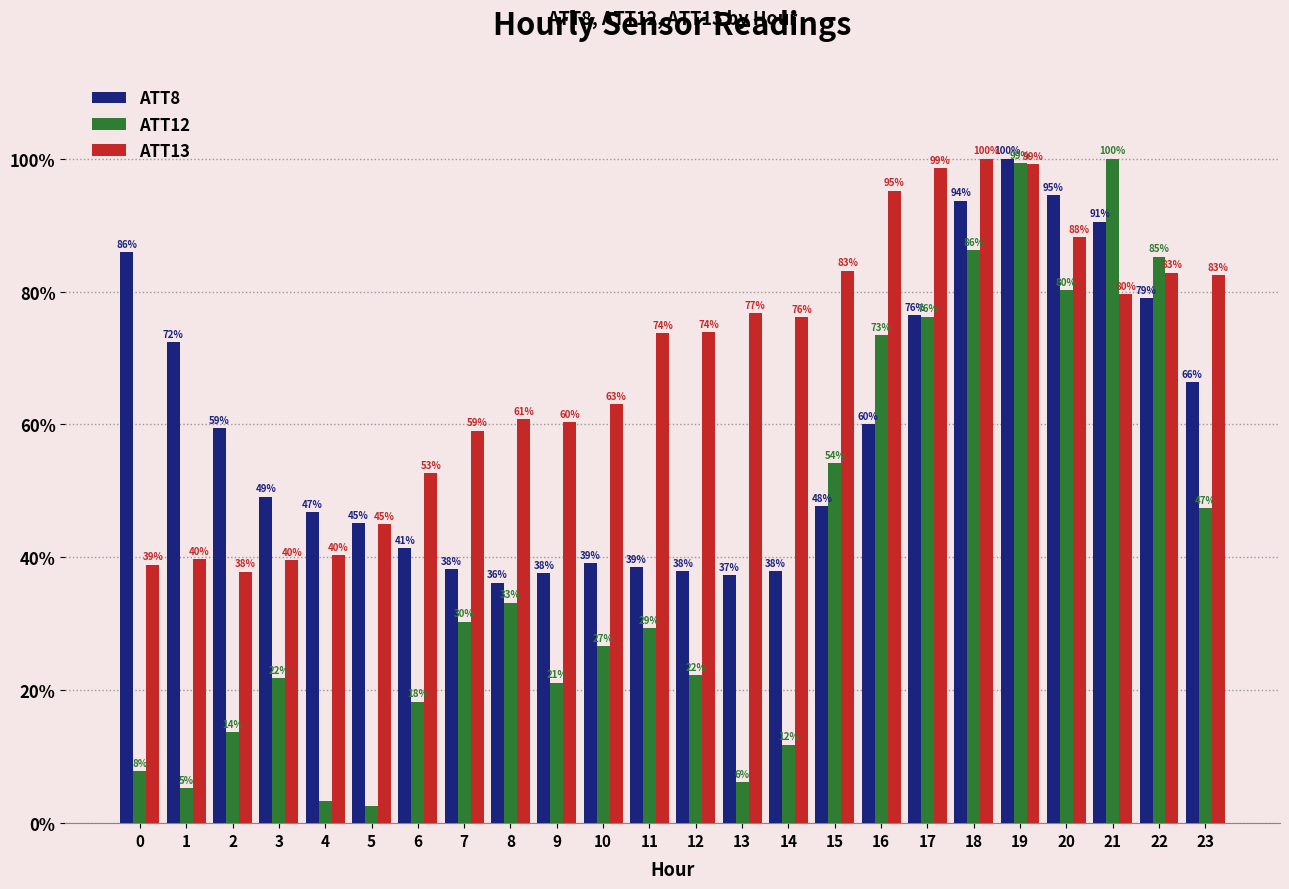

What is the total value across all series at 7?

127.6